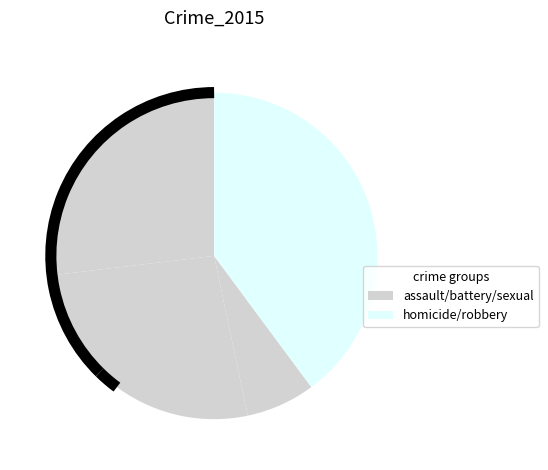

Does any single category account for the majority?

No